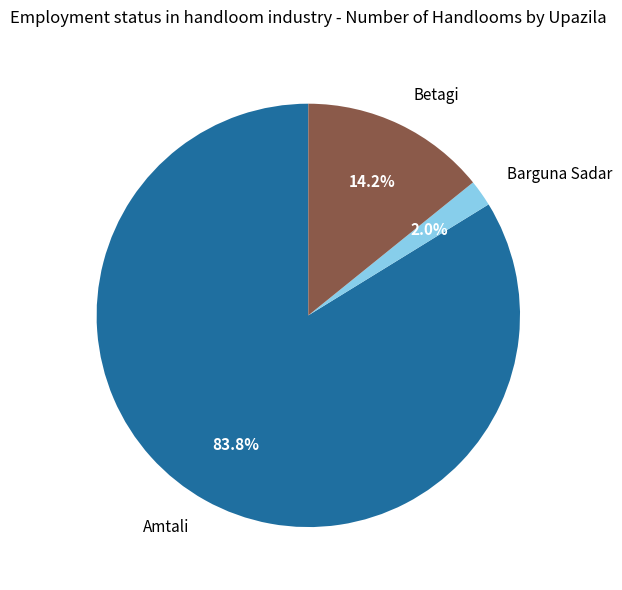

To the nearest percent, what is the difference between the largest and smallest slice percentages?

82%